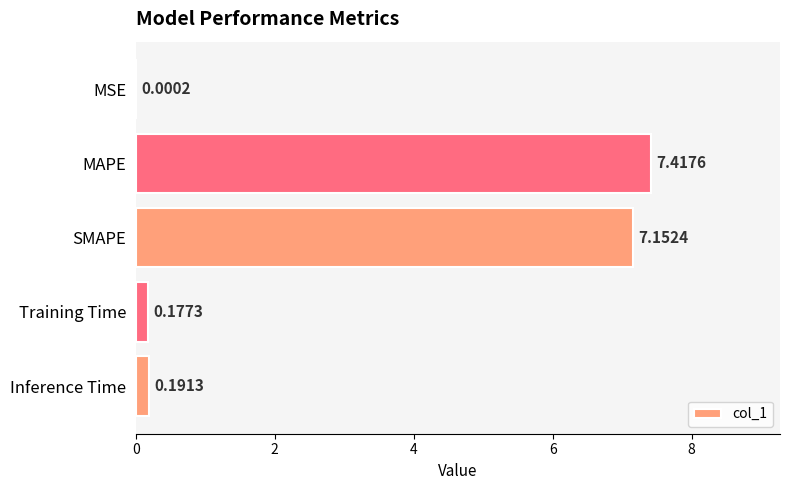

Which label corresponds to the largest value in the chart?

MAPE